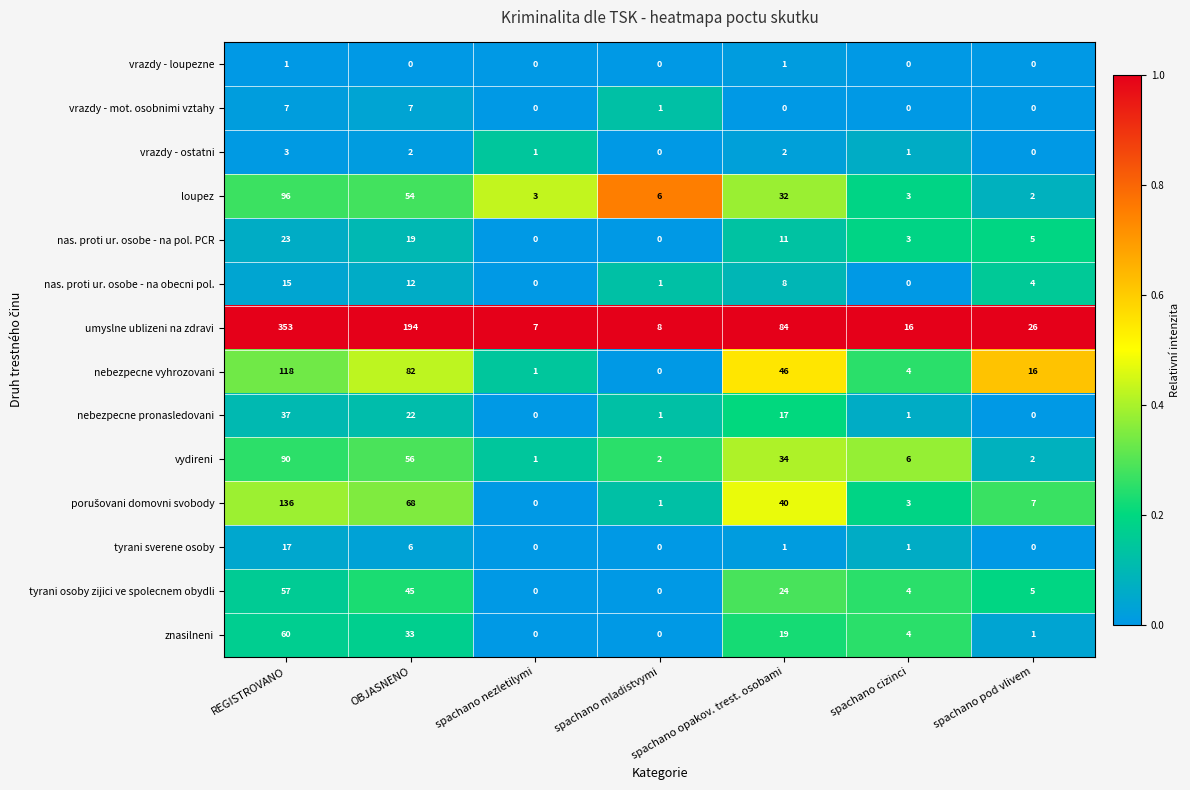

True or false: tyrani osoby zijici ve spolecnem obydli has a value of 72 at OBJASNENO.

False